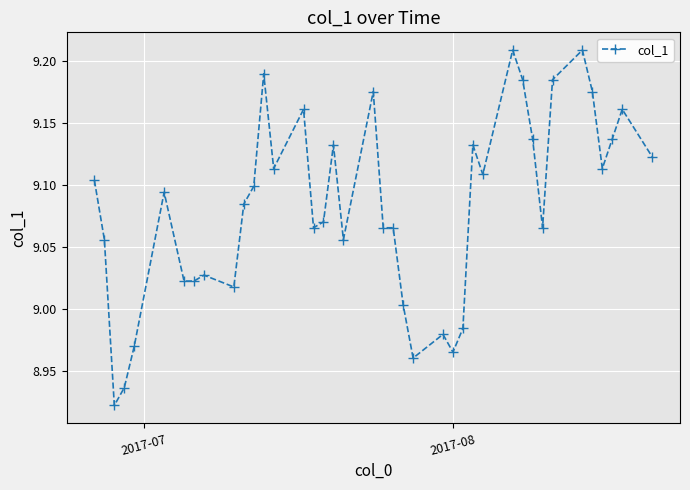

True or false: there are more than 2 points higher than both neighbors.

True